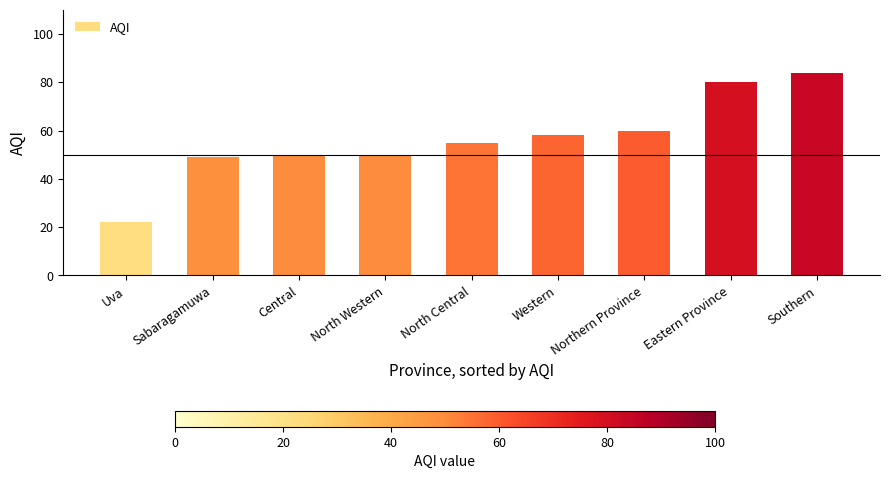

Is it true that the value at North Western is 74?

False